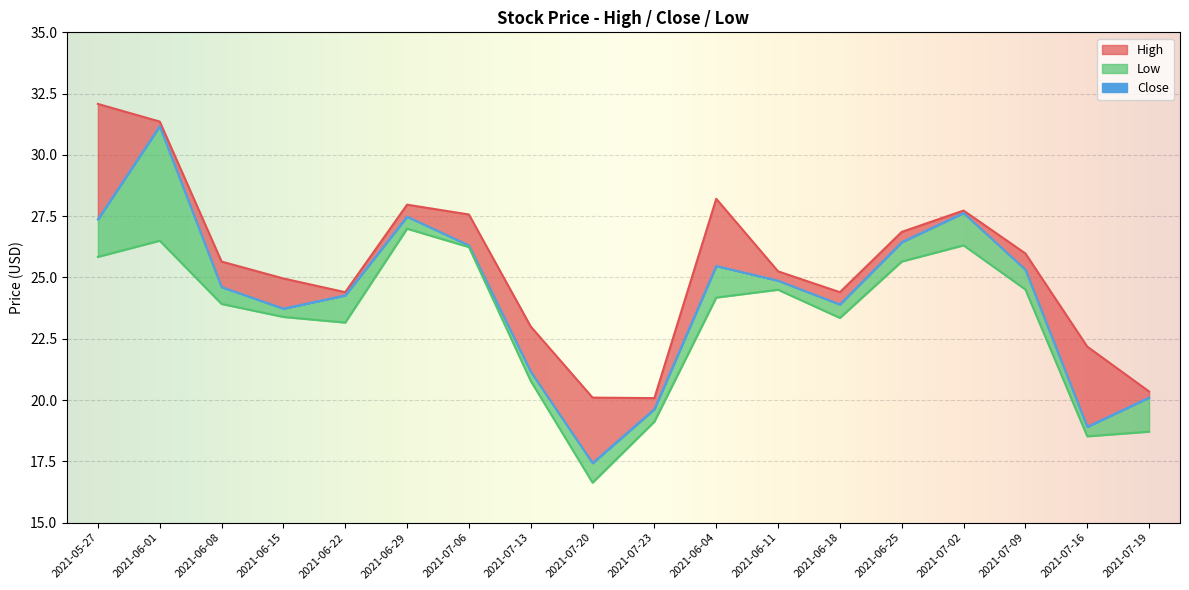

At 2021-07-23, list the series in order from largest to smallest.

High, Close, Low